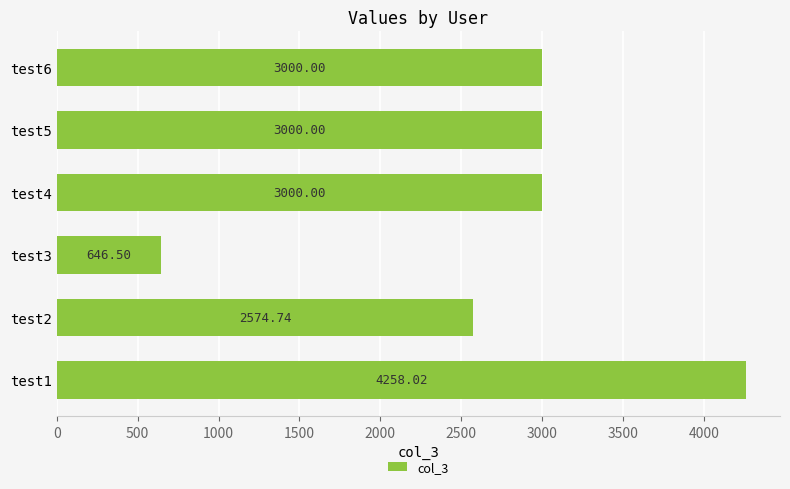

What is the ratio of the value at test1 to the value at test2?

1.7